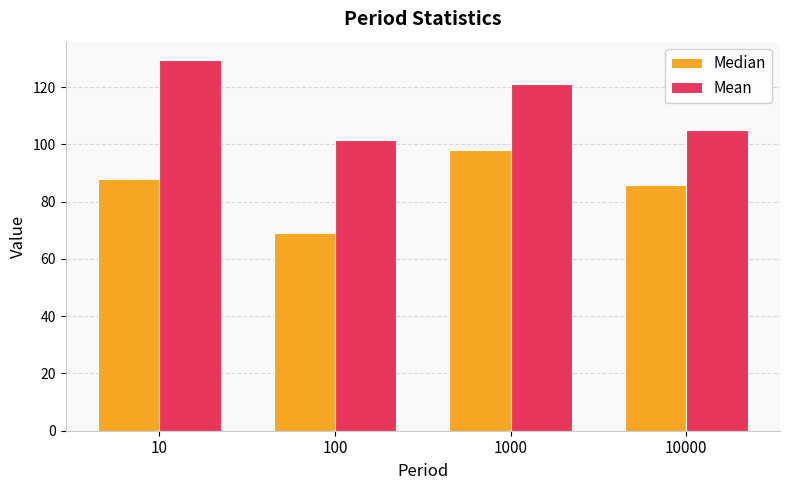

What is the value of the Mean bar at the 1st from the left?

129.4